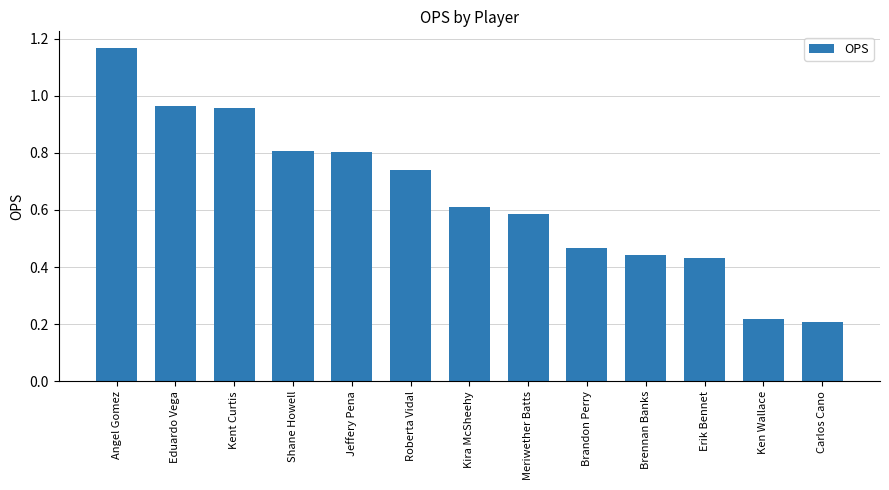

Between Angel Gomez and Brennan Banks, which is larger?

Angel Gomez